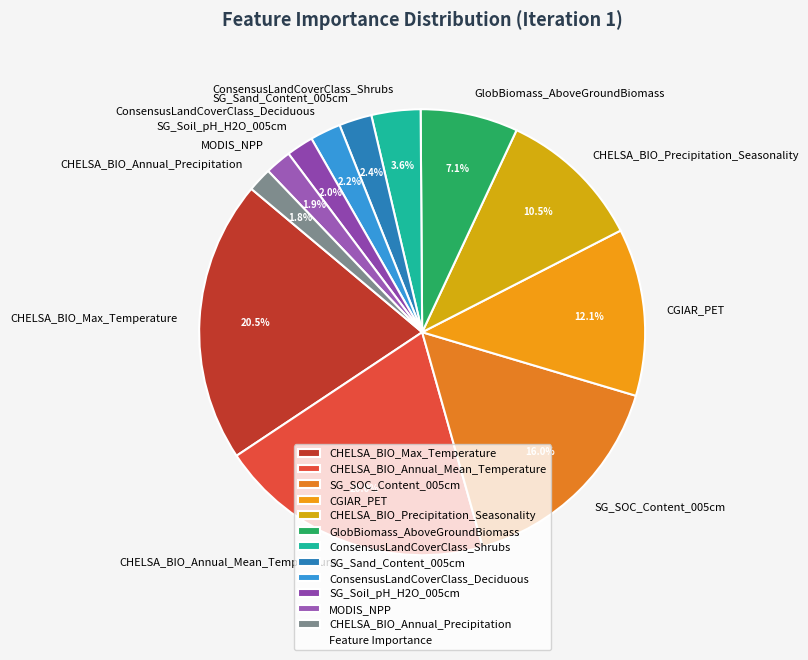

What percentage is the SG_Sand_Content_005cm slice, to the nearest percent?

2%